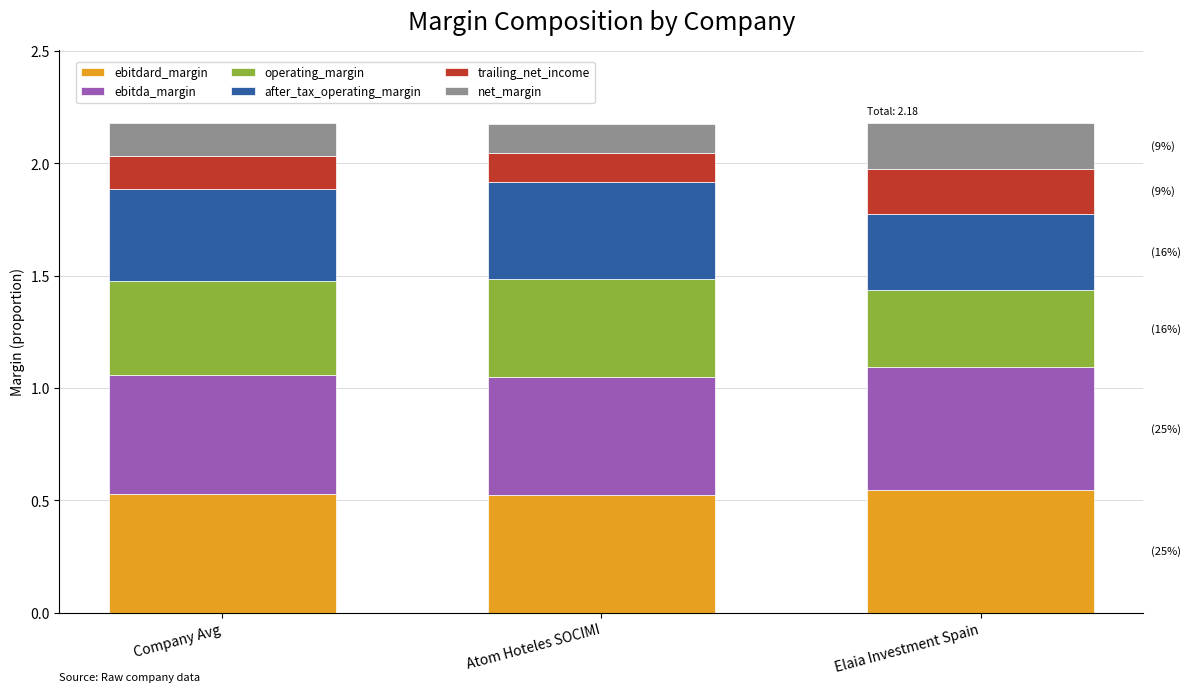

What is the sum of the ebitdard_margin values at Atom Hoteles SOCIMI and Elaia Investment Spain?

1.1